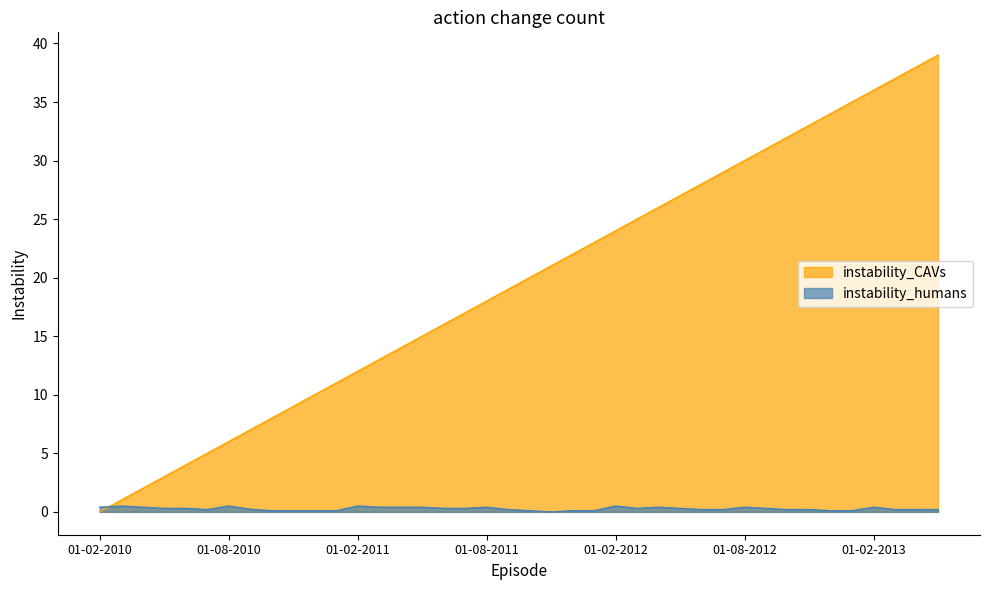

Rank the categories by col_0 value from lowest to highest.

01-02-2010, 01-03-2010, 01-04-2010, 01-05-2010, 01-06-2010, 01-07-2010, 01-08-2010, 01-09-2010, 01-10-2010, 01-11-2010, 01-12-2010, 01-01-2011, 01-02-2011, 01-03-2011, 01-04-2011, 01-05-2011, 01-06-2011, 01-07-2011, 01-08-2011, 01-09-2011, 01-10-2011, 01-11-2011, 01-12-2011, 01-01-2012, 01-02-2012, 01-03-2012, 01-04-2012, 01-05-2012, 01-06-2012, 01-07-2012, 01-08-2012, 01-09-2012, 01-10-2012, 01-11-2012, 01-12-2012, 01-01-2013, 01-02-2013, 01-03-2013, 01-04-2013, 01-05-2013